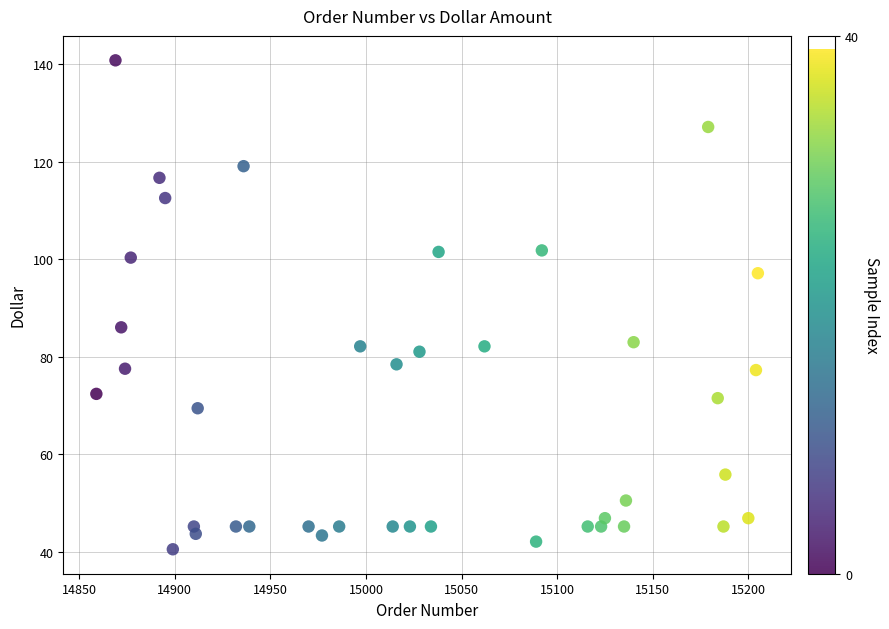

What Y value in the scatter plot is closest to 90?

86.1